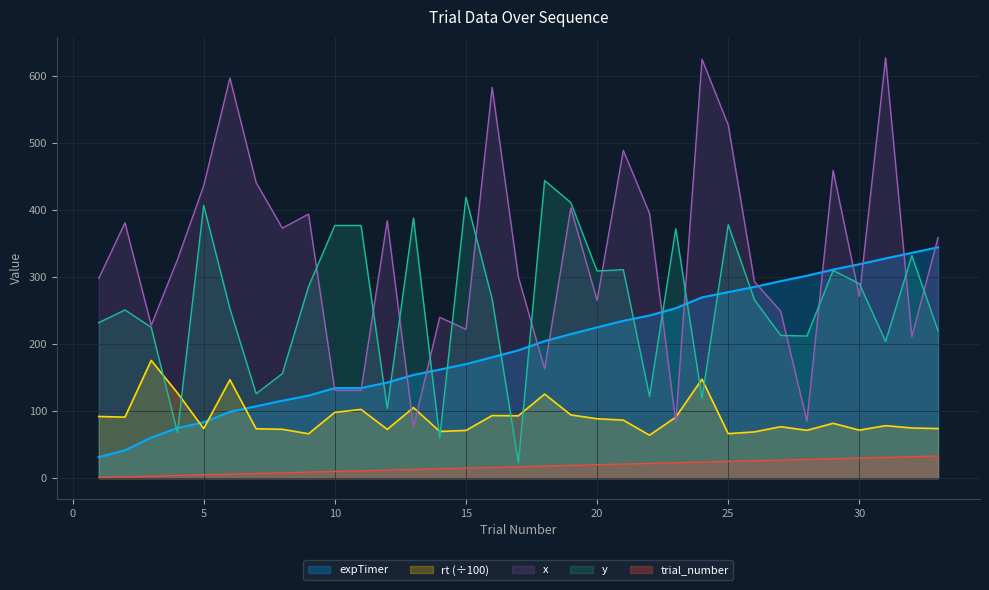

What is the average value of the y series?

258.5